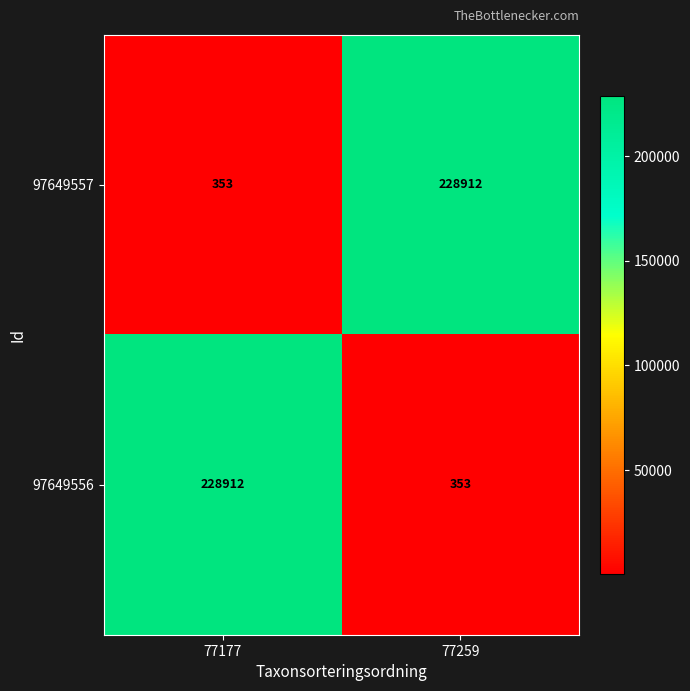

What is the difference between the highest and lowest values at 77259?

228559